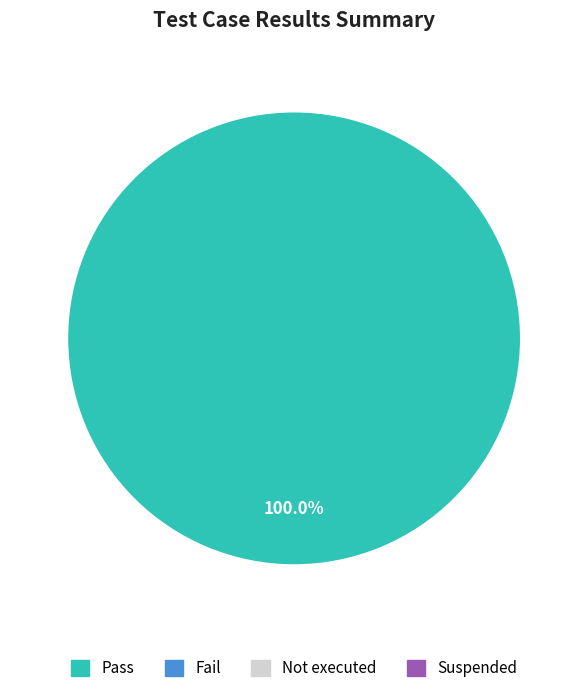

Is there any slice that represents more than half of the pie?

Yes